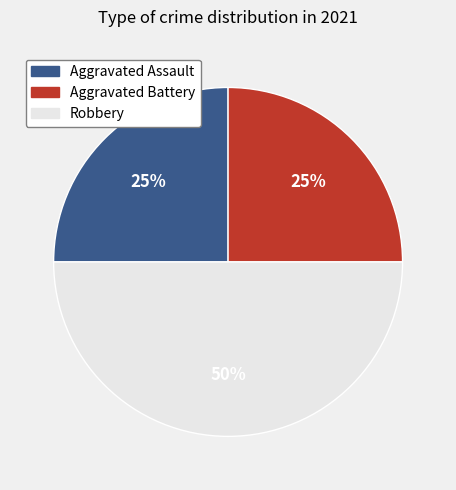

What is the largest slice in the pie chart?

Robbery